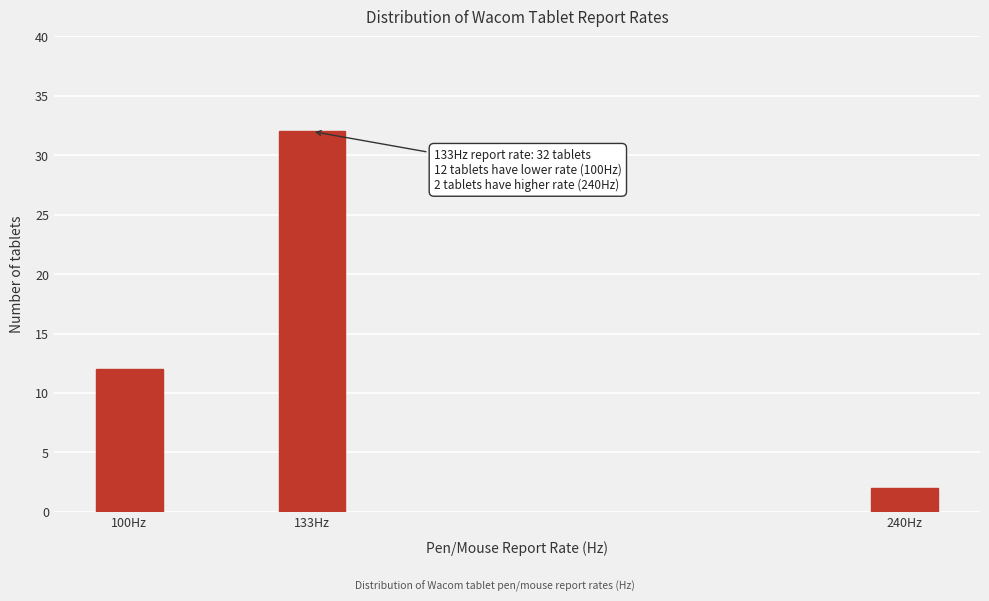

Reading left to right, transcribe all the data shown in this chart.

100Hz=12	133Hz=32	240Hz=2